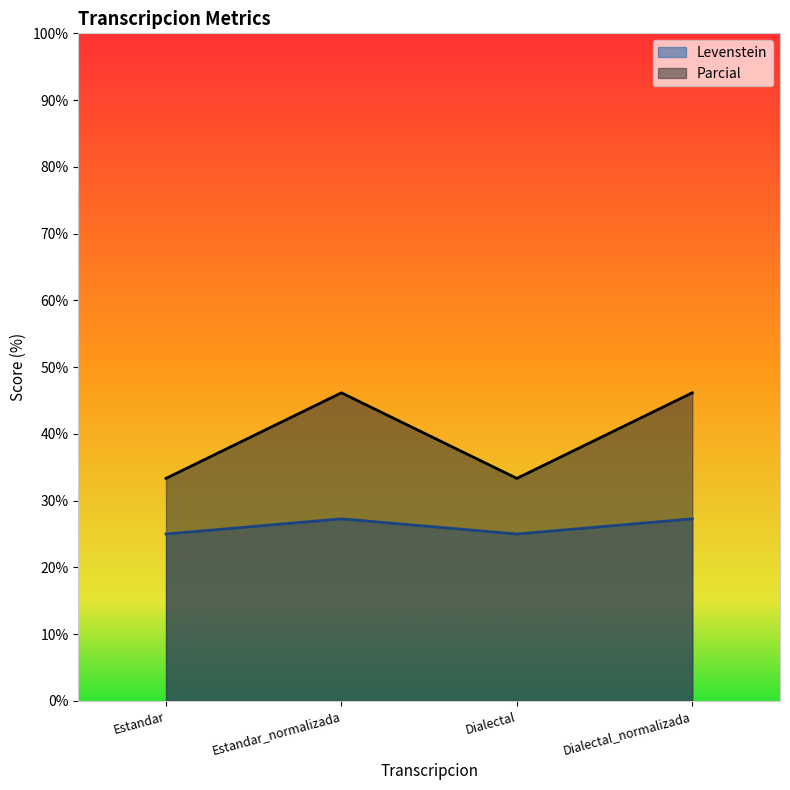

Which category has the highest value in the Parcial series?

Estandar_normalizada